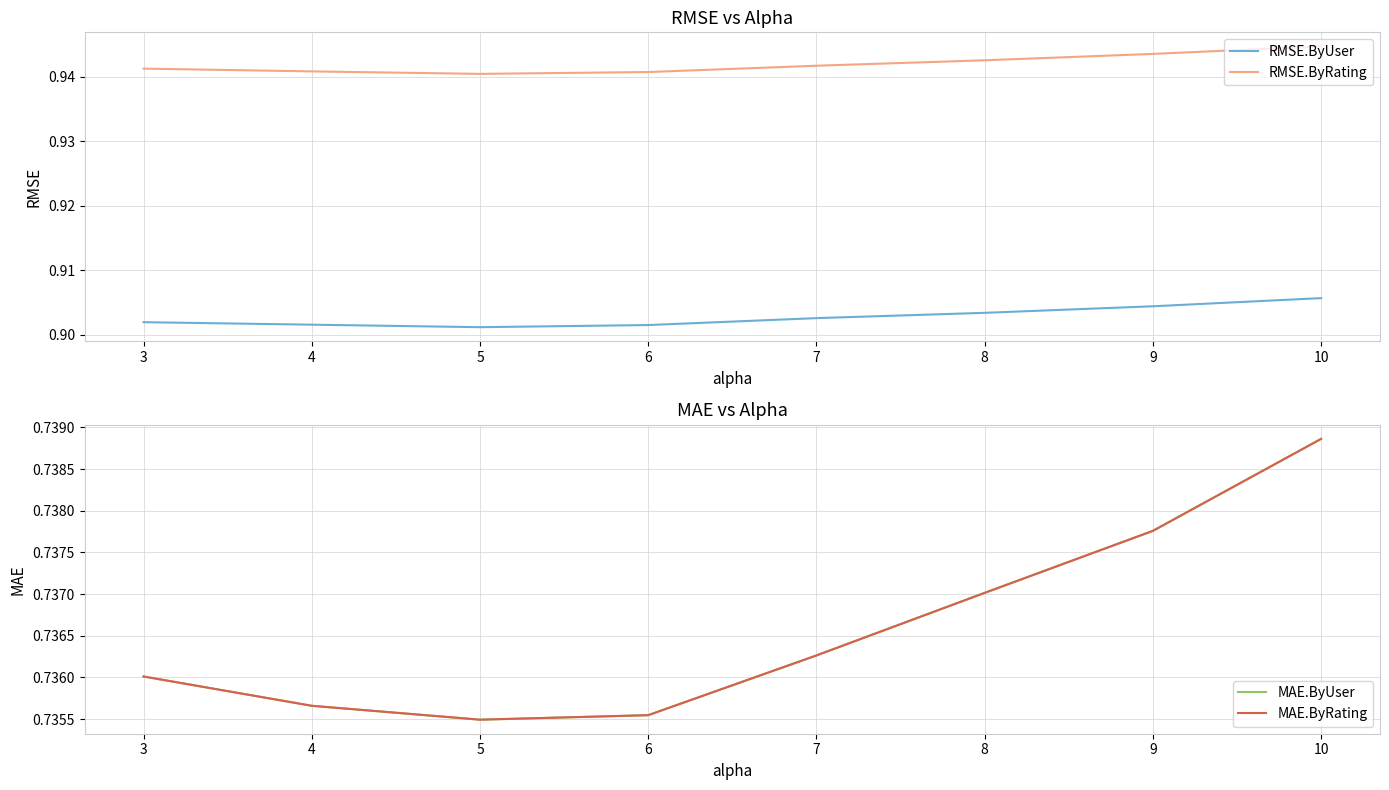

What are all the series names shown in the legend?

RMSE.ByUser, RMSE.ByRating, MAE.ByUser, MAE.ByRating